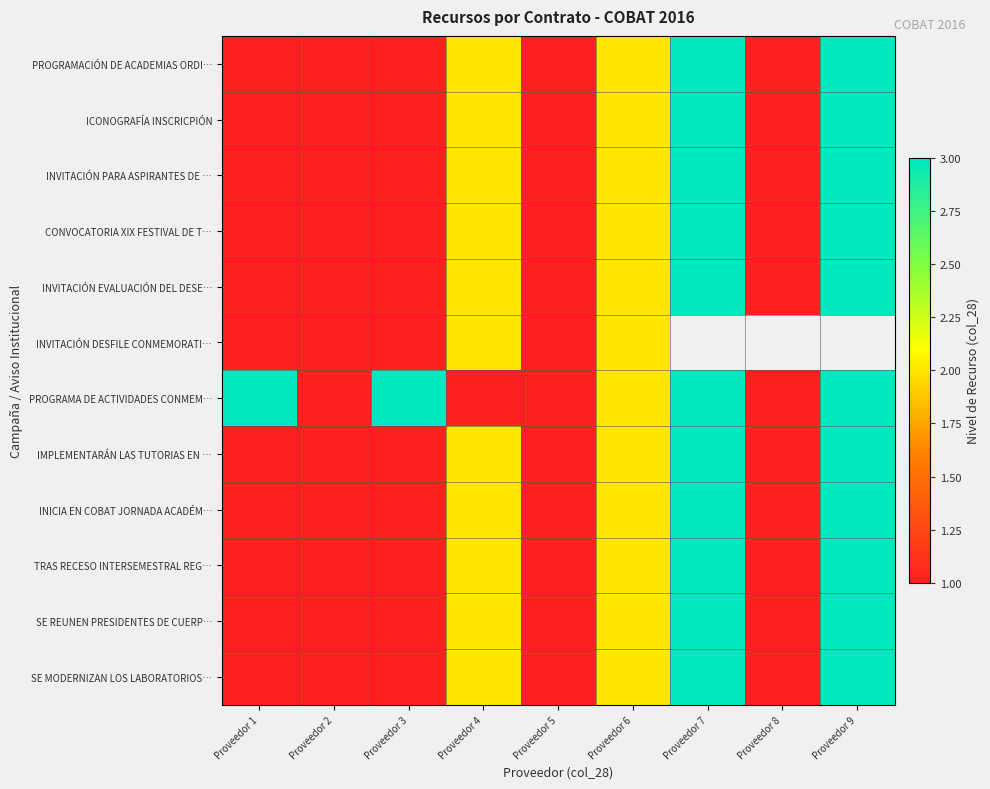

Is the value of IMPLEMENTARÁN LAS TUTORIAS EN … at Proveedor 3 greater than the value of PROGRAMACIÓN DE ACADEMIAS ORDI… at Proveedor 4?

No